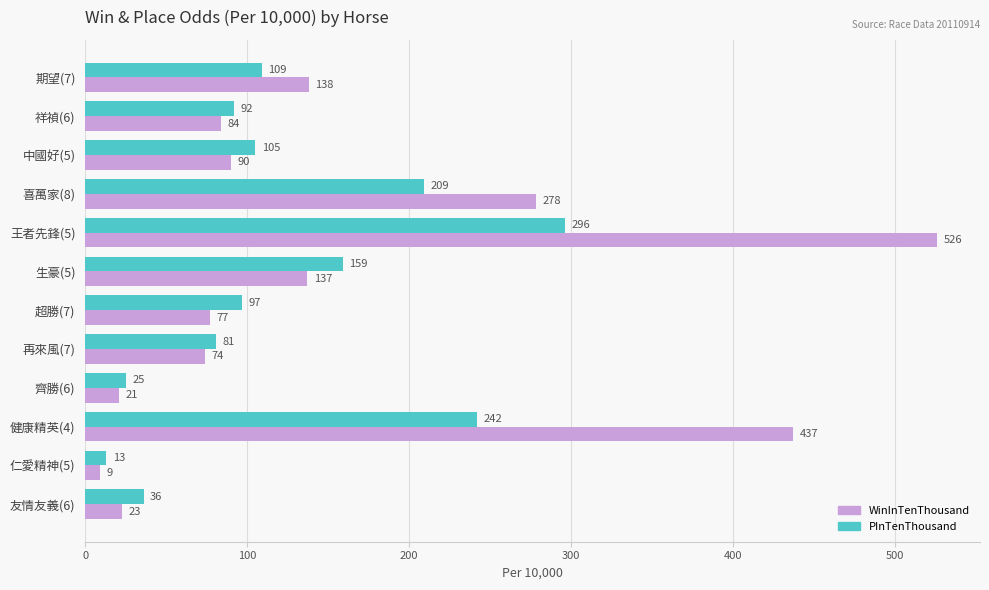

The value of PInTenThousand at 祥禎(6) is 148. True or false?

False